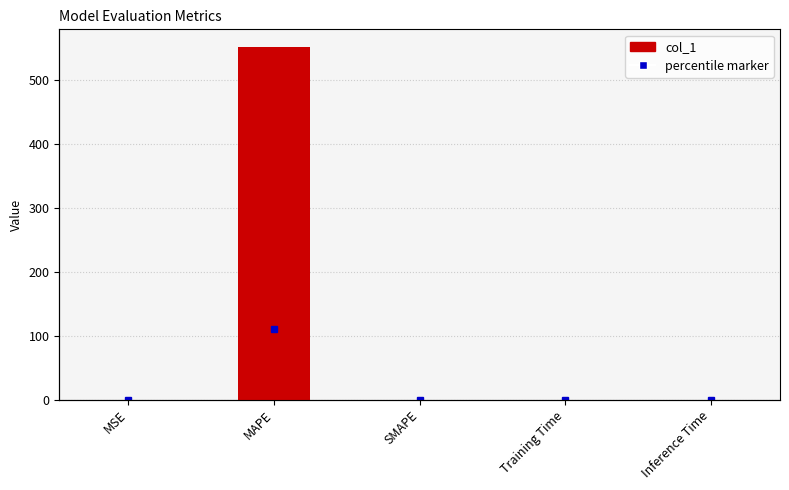

List the labels in order of value, smallest first.

SMAPE, MSE, Inference Time, Training Time, MAPE